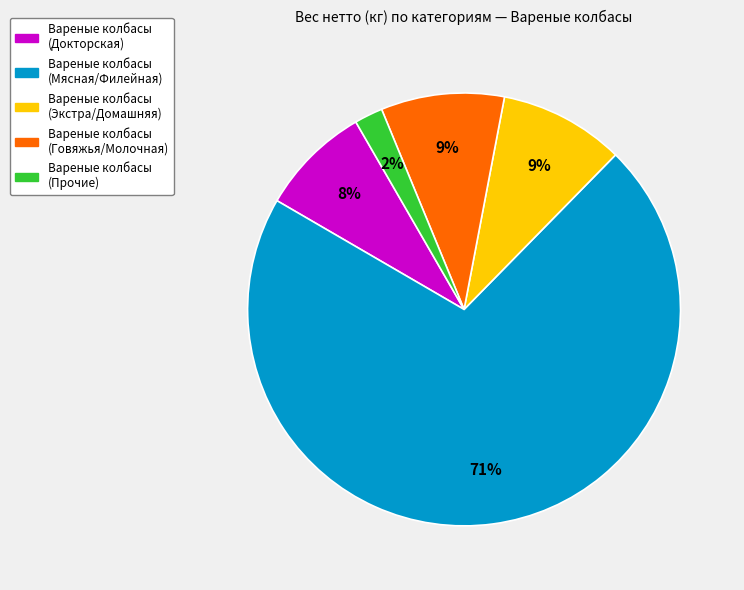

To the nearest percent, what is the average slice percentage?

20%